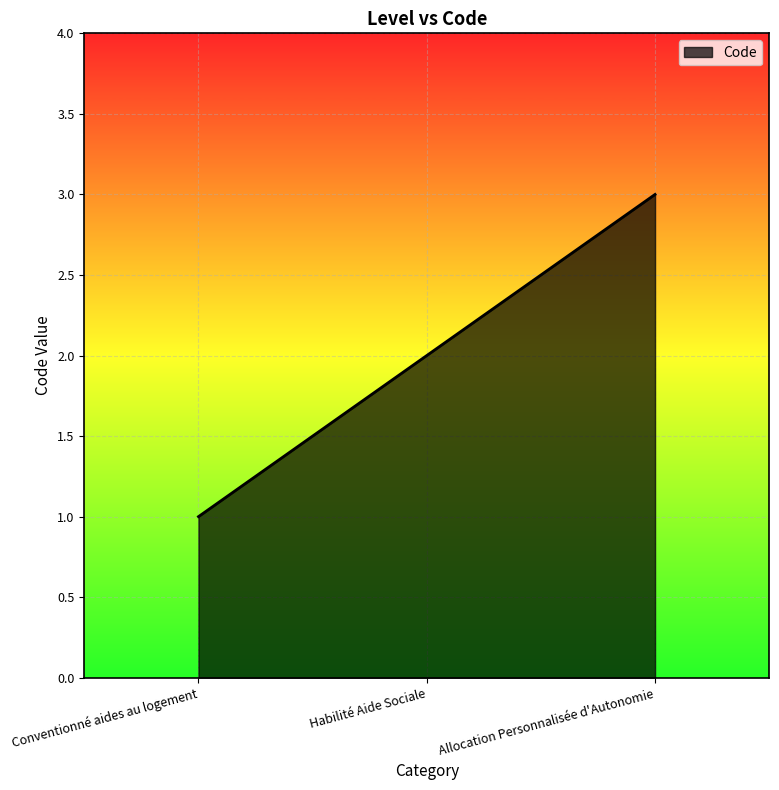

What is the change in value from Conventionné aides au logement to Allocation Personnalisée d'Autonomie?

+2